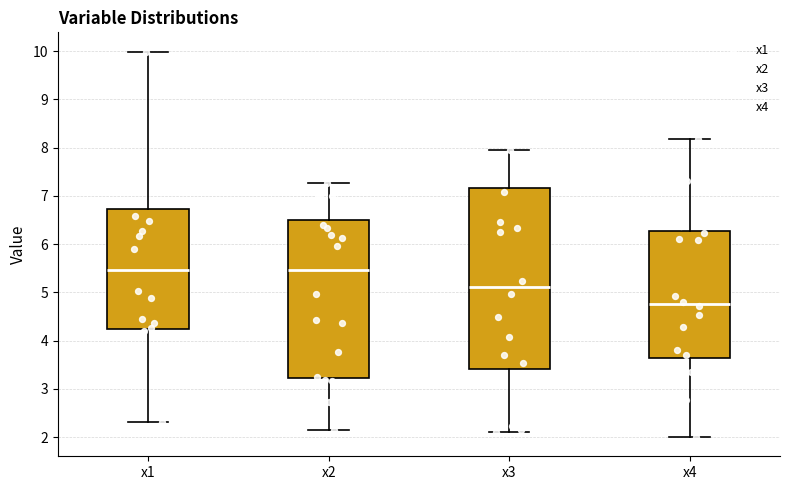

Reading left to right, transcribe this box plot: for each box, give where its median line is, the range the box spans, and where its two whiskers end, as read against the y-axis. The values are not printed on the chart, so give them approximately, as read against the axis.

x1: median 5.5, box 4.3 to 6.7, whiskers 2.3 to 10.0
x2: median 5.5, box 3.2 to 6.5, whiskers 2.2 to 7.3
x3: median 5.1, box 3.4 to 7.2, whiskers 2.1 to 8.0
x4: median 4.8, box 3.6 to 6.3, whiskers 2.0 to 8.2